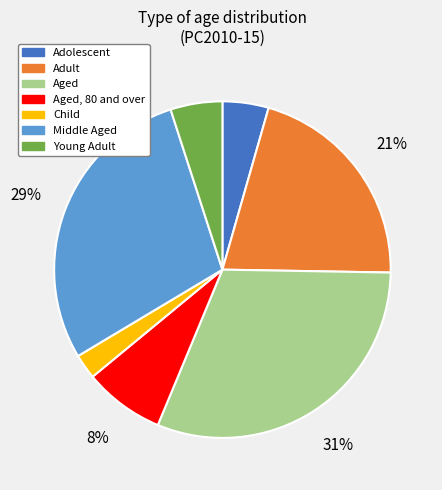

Does Aged account for over 50% of the chart?

No